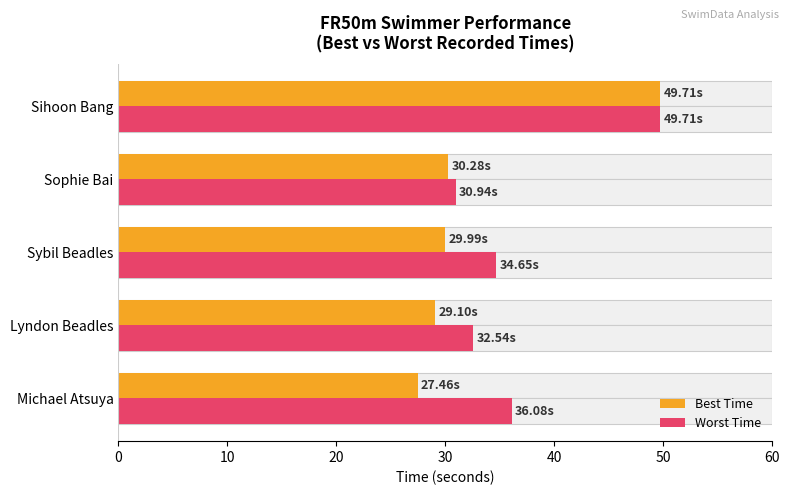

What is the total value across all series at Michael Atsuya?

63.5